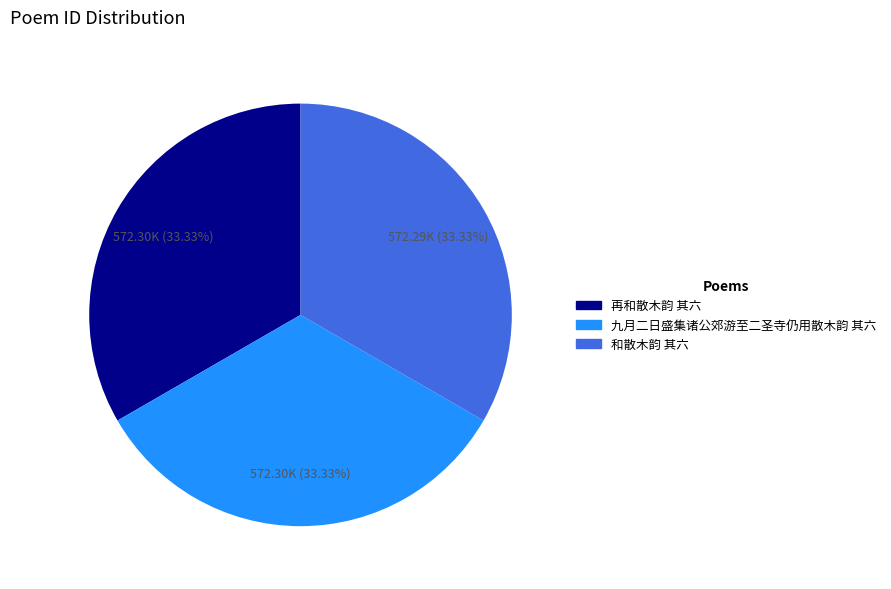

The 和散木韵 其六 slice represents 33% of the pie. True or false?

True